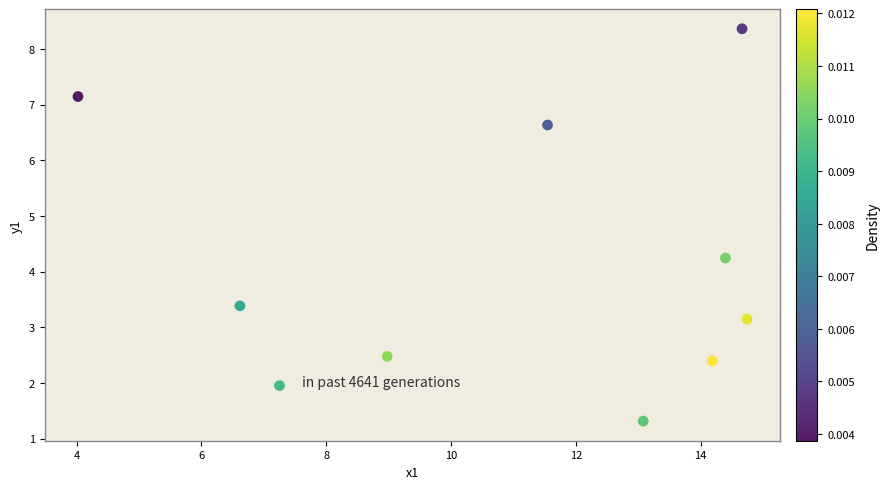

What Y value in the scatter plot is closest to 4?

4.2